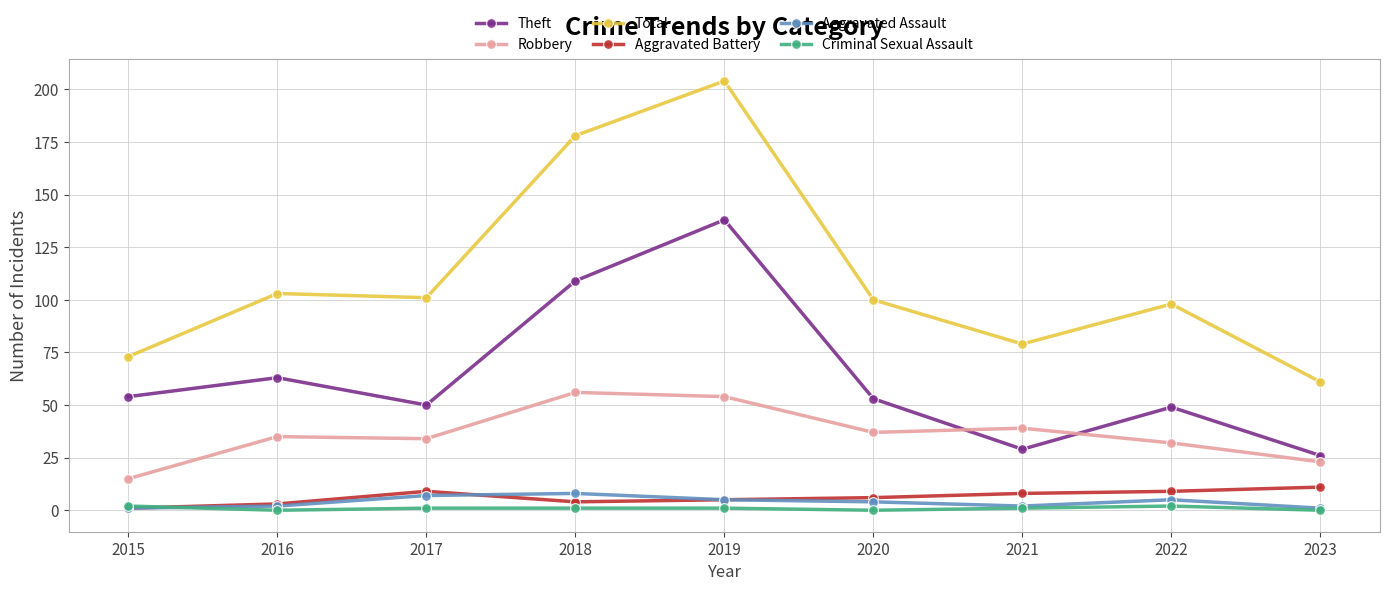

What is the value of the Total point at the 6th from the left?

100